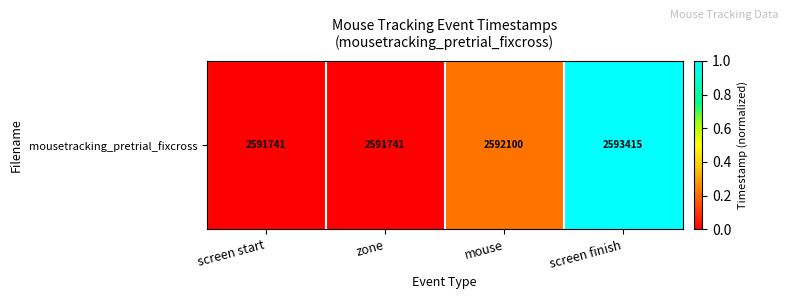

Rank the categories by value from lowest to highest.

screen start, zone, mouse, screen finish